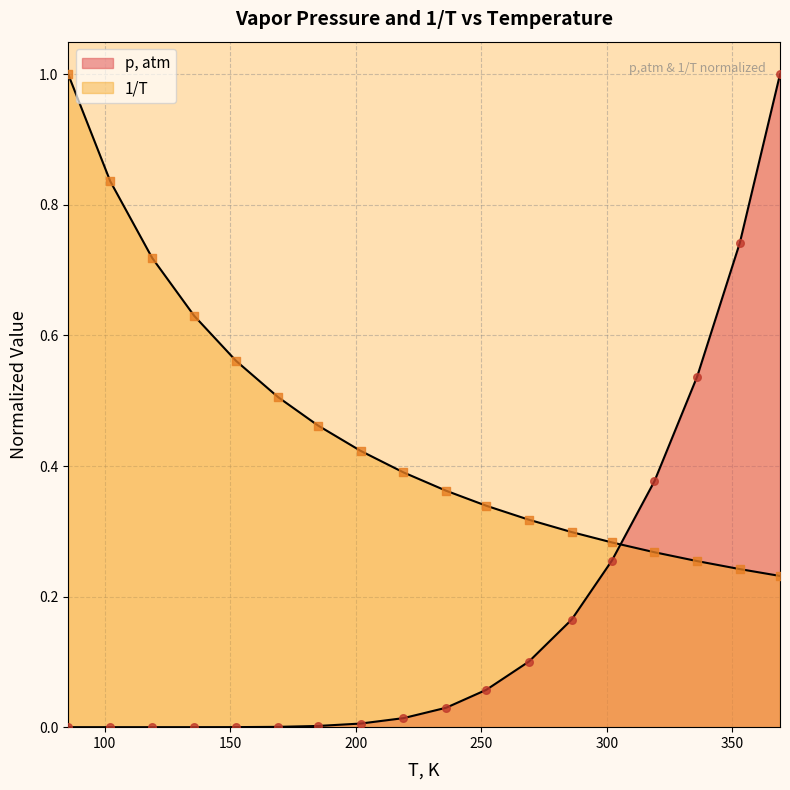

What are all the series names shown in the legend?

p, atm, 1/T